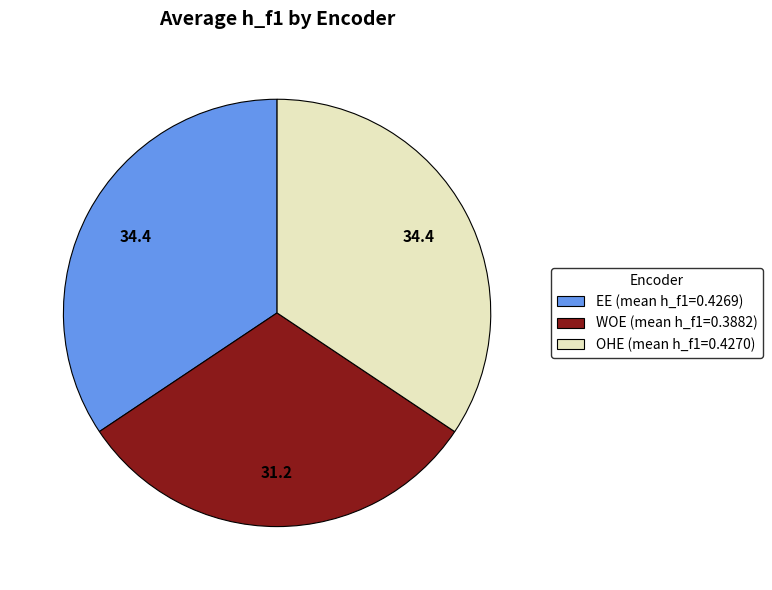

Do WOE (mean h_f1=0.3882) and OHE (mean h_f1=0.4270) together represent more than half of the pie?

Yes